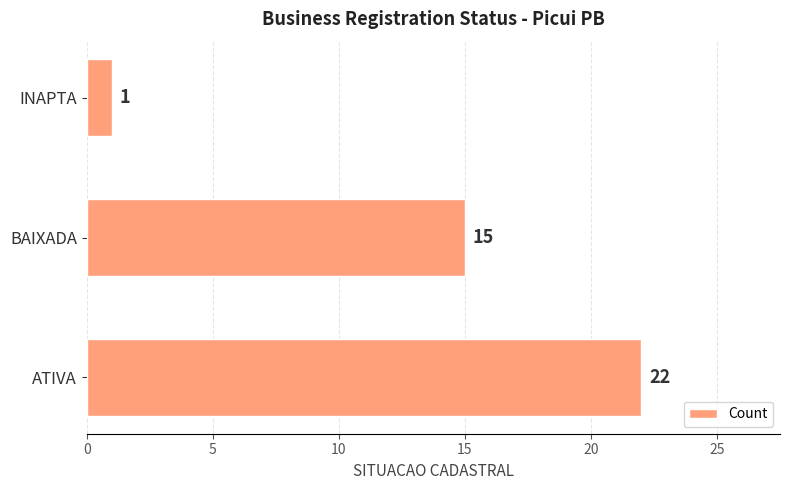

What is the change in value from ATIVA to INAPTA?

-21